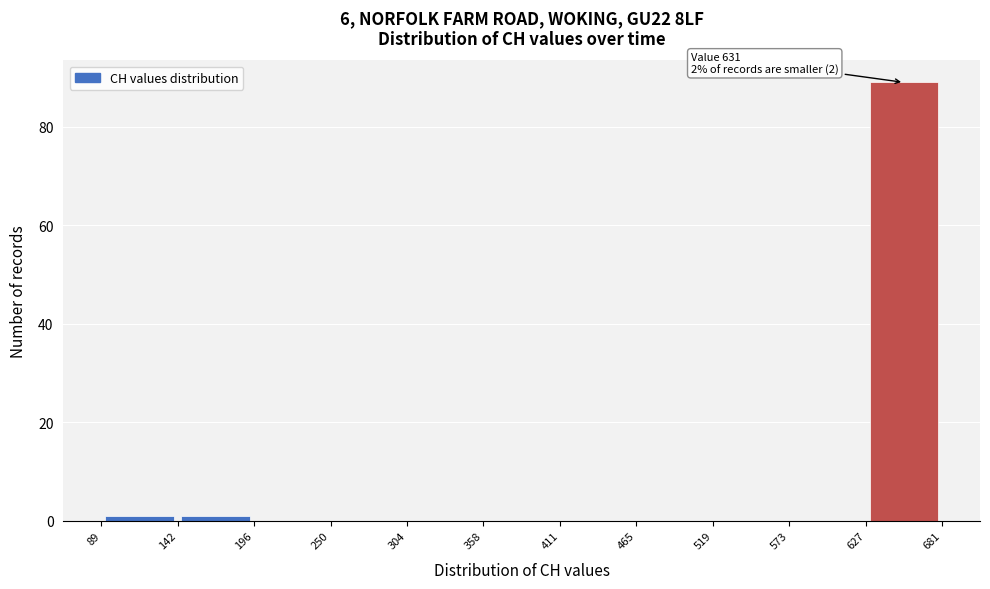

Which range on the x-axis has the tallest bar?

627 to 681